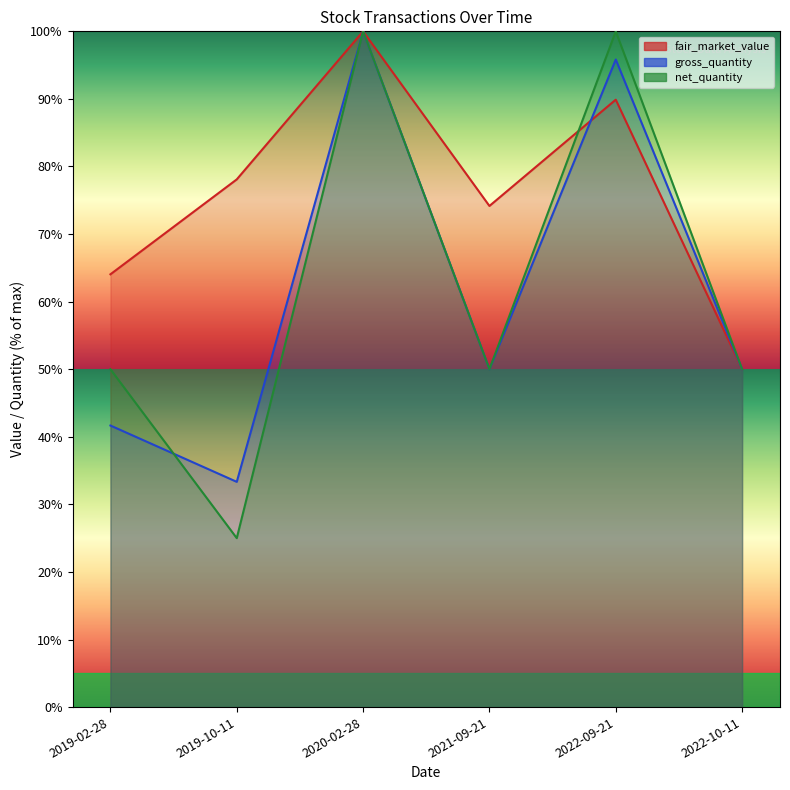

The net_quantity series shows 100.0 at 2020-02-28. True or false?

True